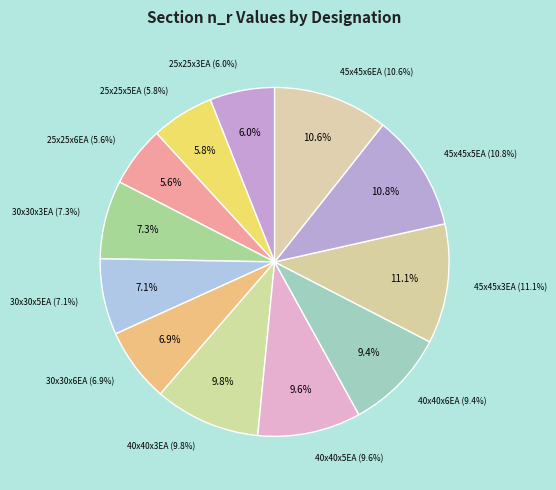

The 40x40x3EA slice represents 10% of the pie. True or false?

True